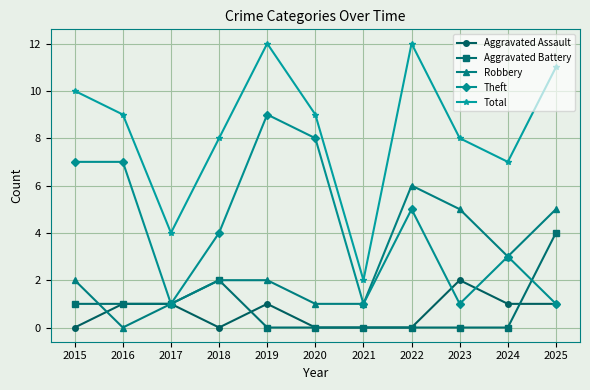

The Aggravated Battery series shows 1 at 2018. True or false?

False